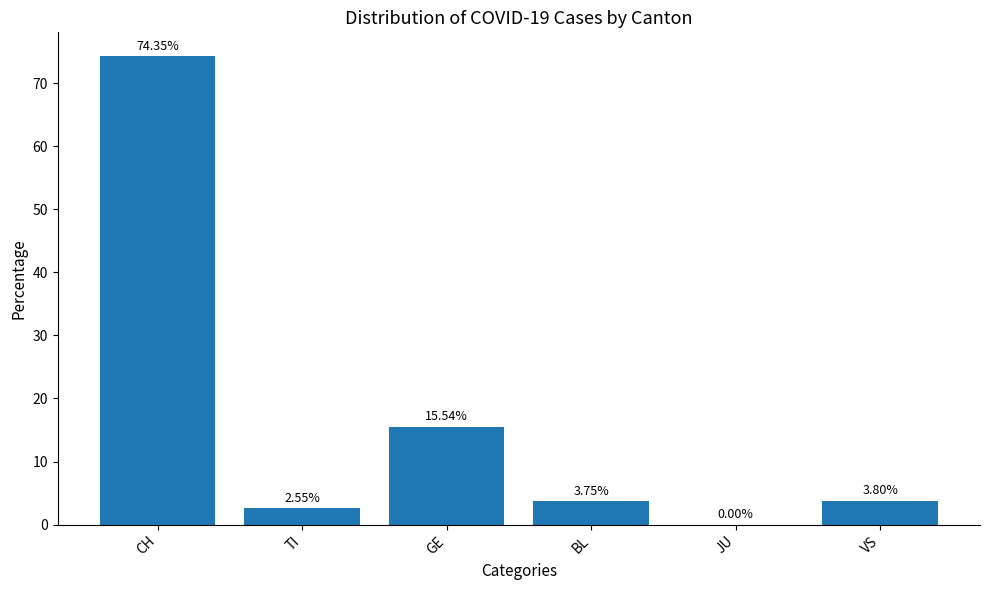

What is the change in value from CH to VS?

-70.5